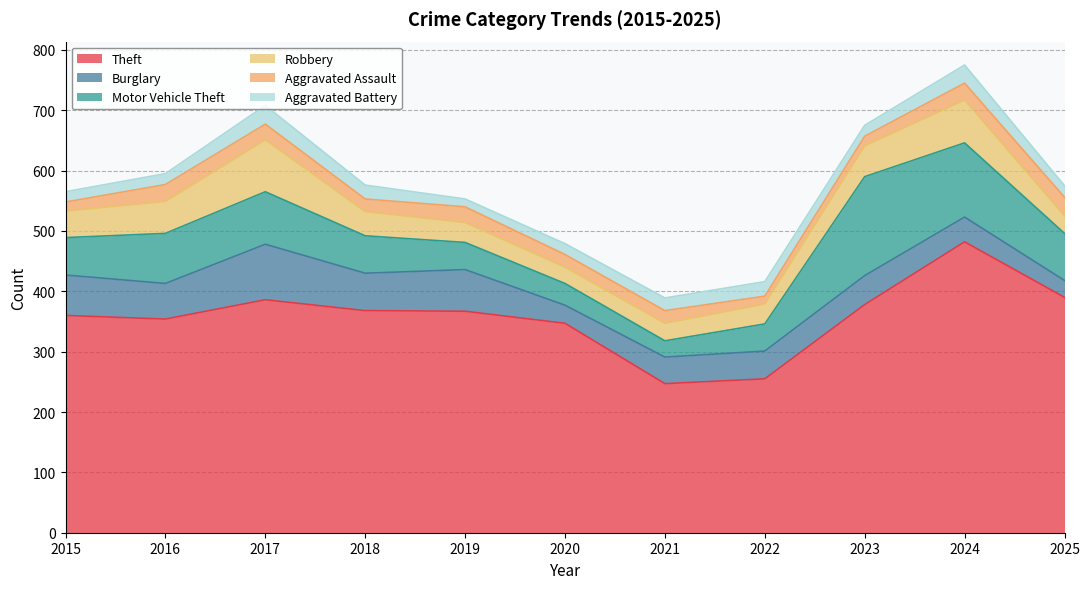

Is it true that Aggravated Assault equals 28 at 2016?

True